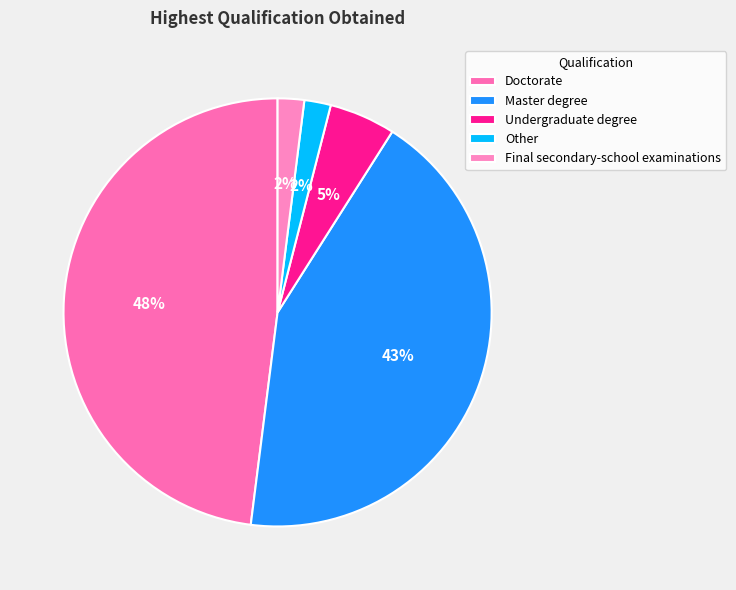

What is the change in value from Doctorate to Master degree?

-5